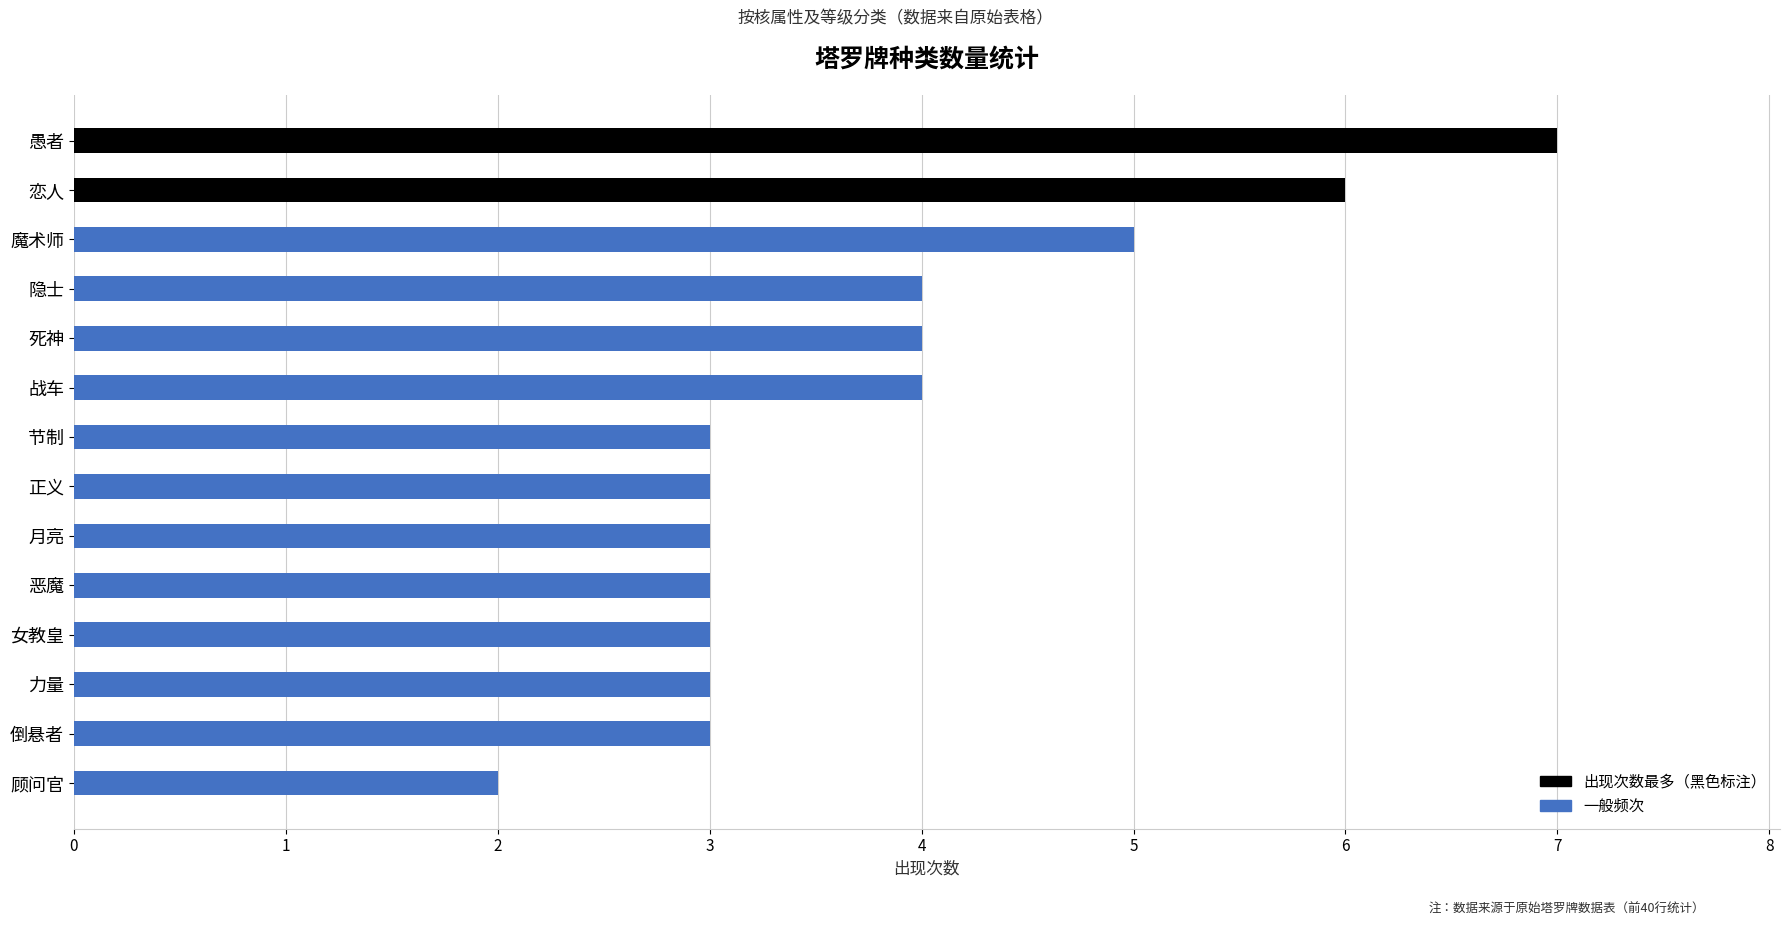

Is it true that the value at 女教皇 is 5?

False